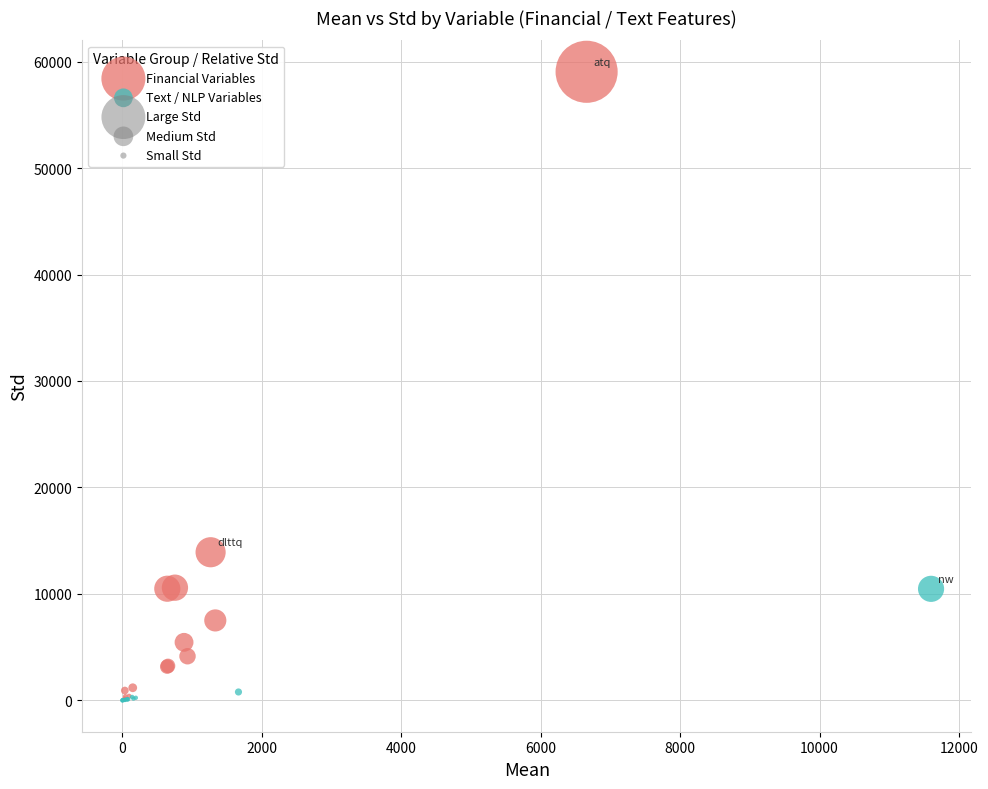

Which series reaches the maximum Y coordinate?

Financial Variables